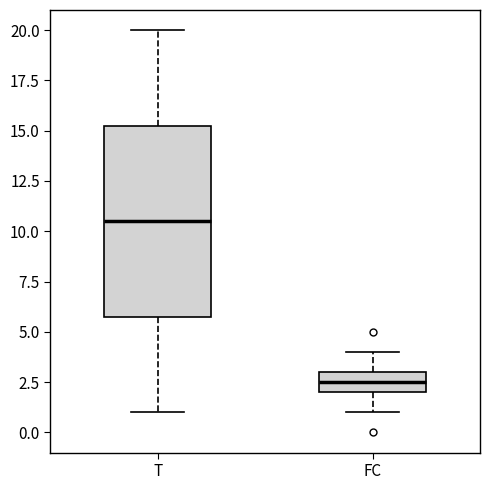

Which box is the tallest, from its lower edge to its upper edge?

T